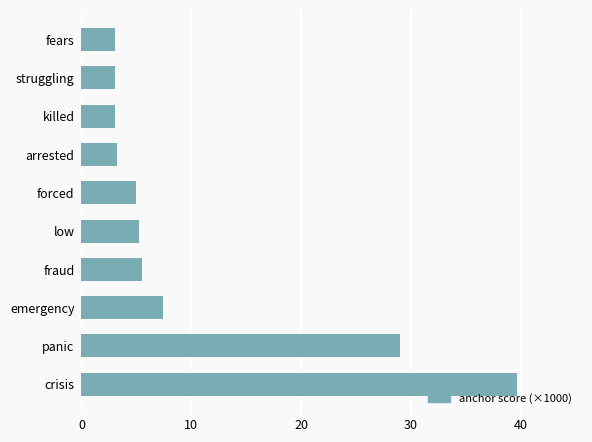

Is it true that the value at killed is 1.5?

False